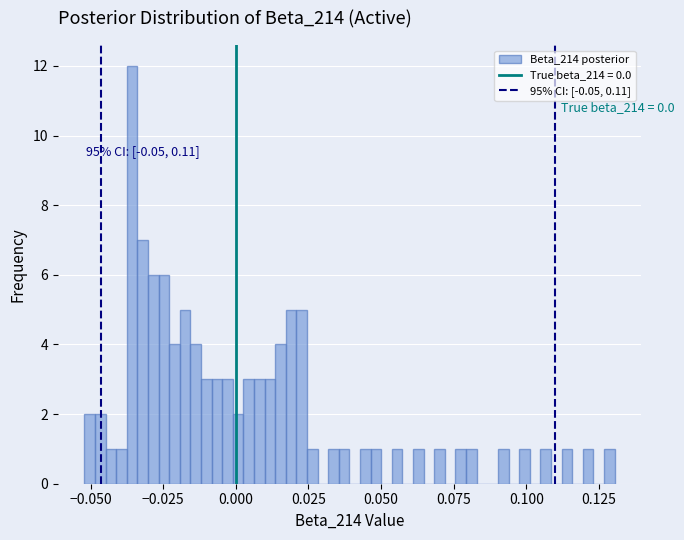

Read against the x-axis, roughly where is the centre of the tallest bar?

-0.035